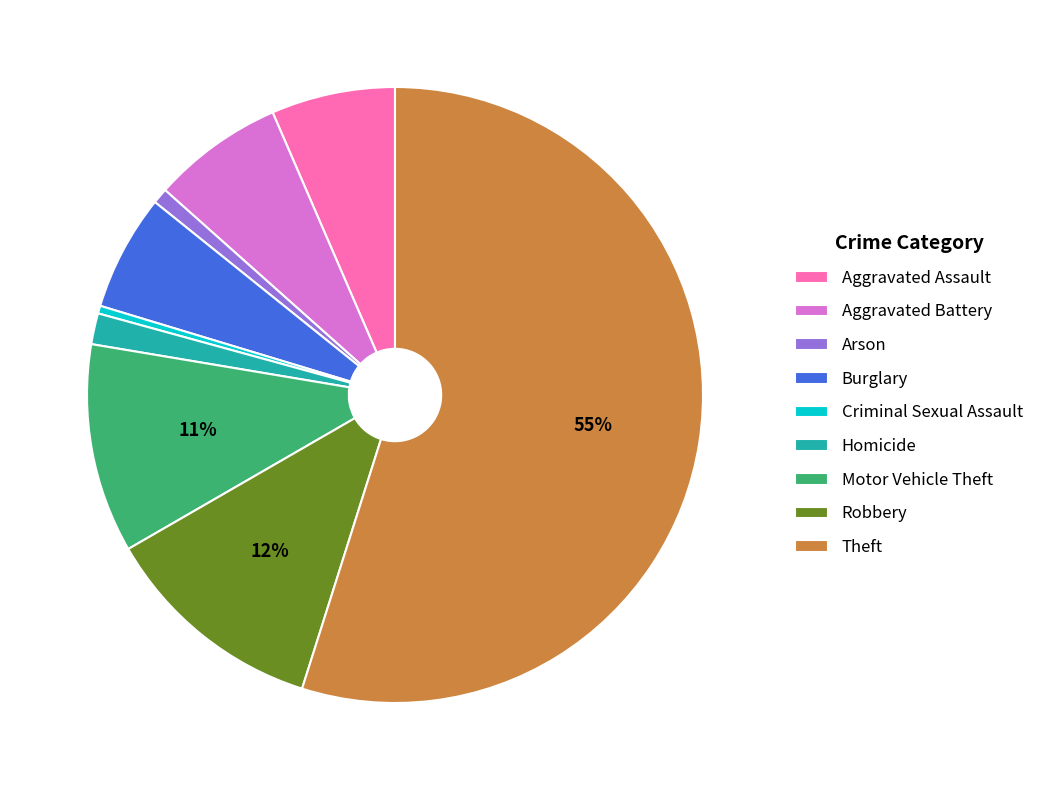

Is the sum of Theft and Arson greater than half?

Yes